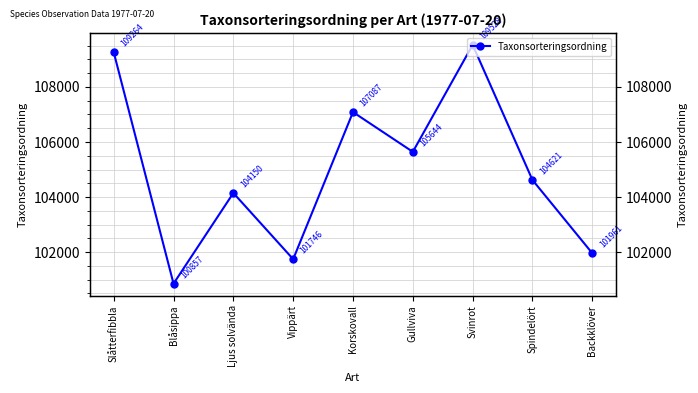

What is the label of the 1st point from the right?

Backklöver